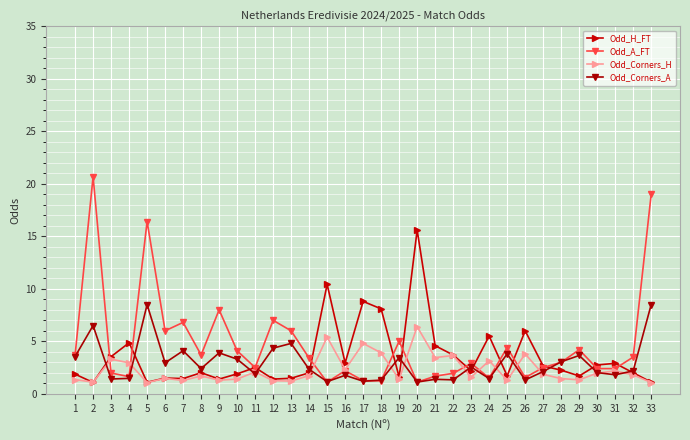

The Odd_A_FT series shows 6.0 at 6. True or false?

True